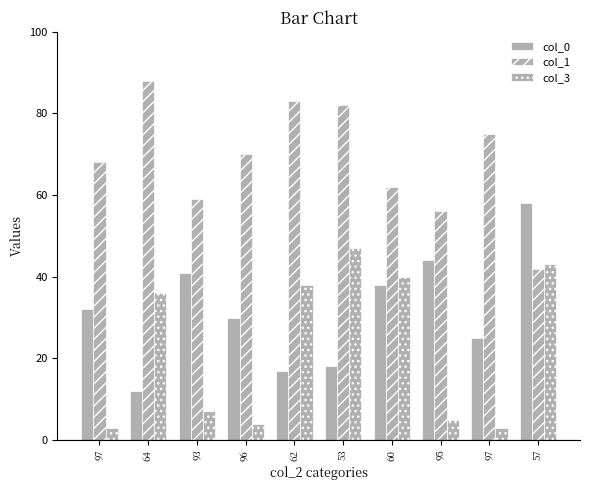

What is the value of the col_1 bar at the 2nd from the left?

88